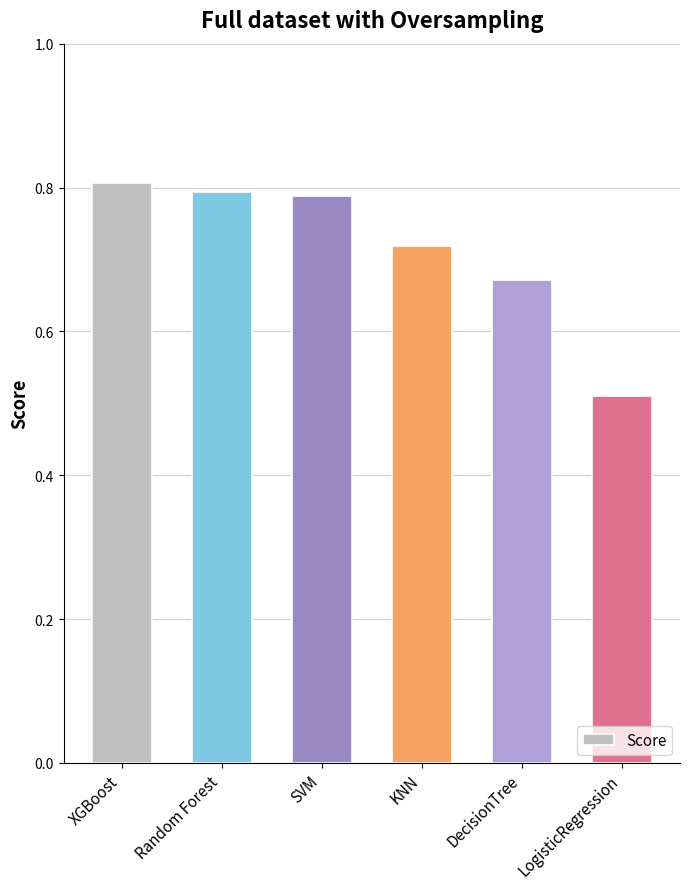

Where is the data nearest to the value 0?

LogisticRegression